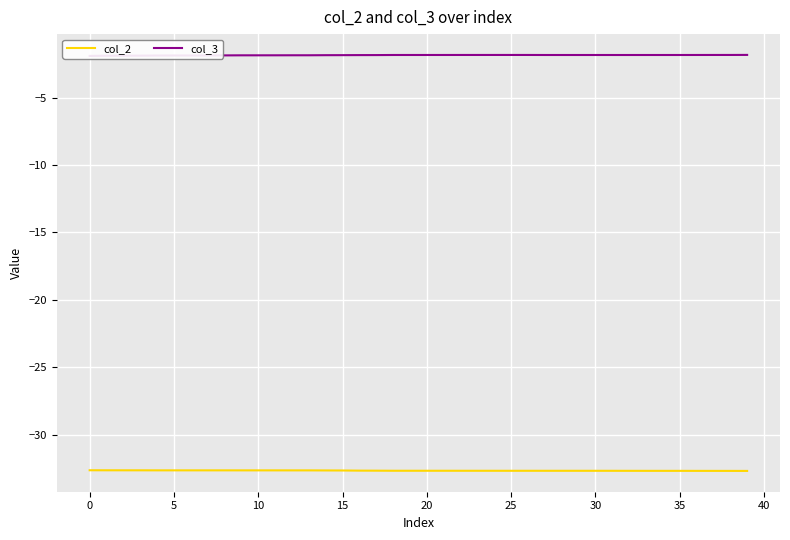

List the series in order of their peak value, lowest first.

col_2, col_3